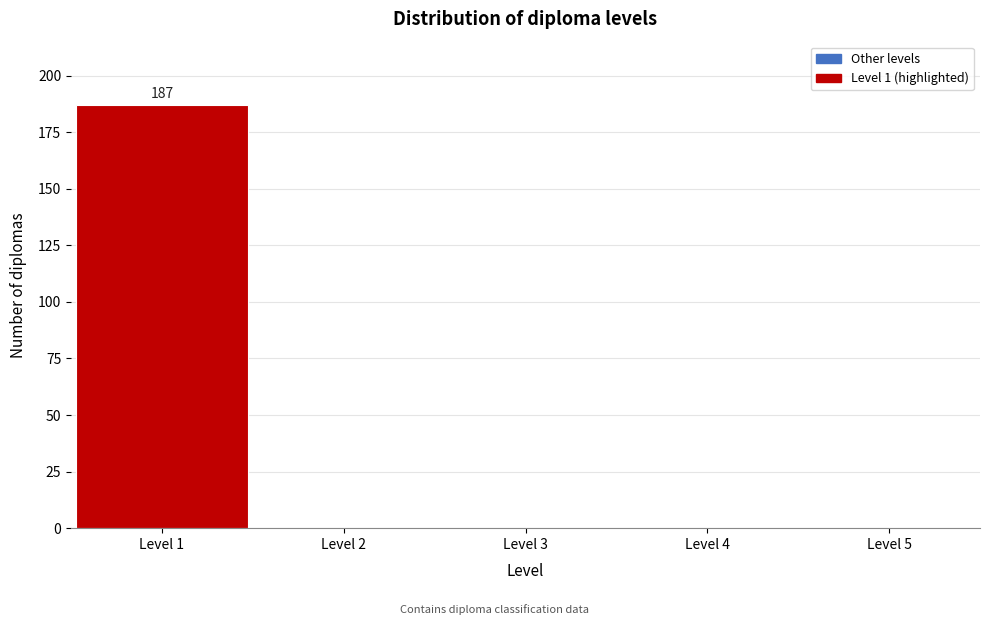

Which range on the x-axis has the tallest bar?

0.5 to 1.5